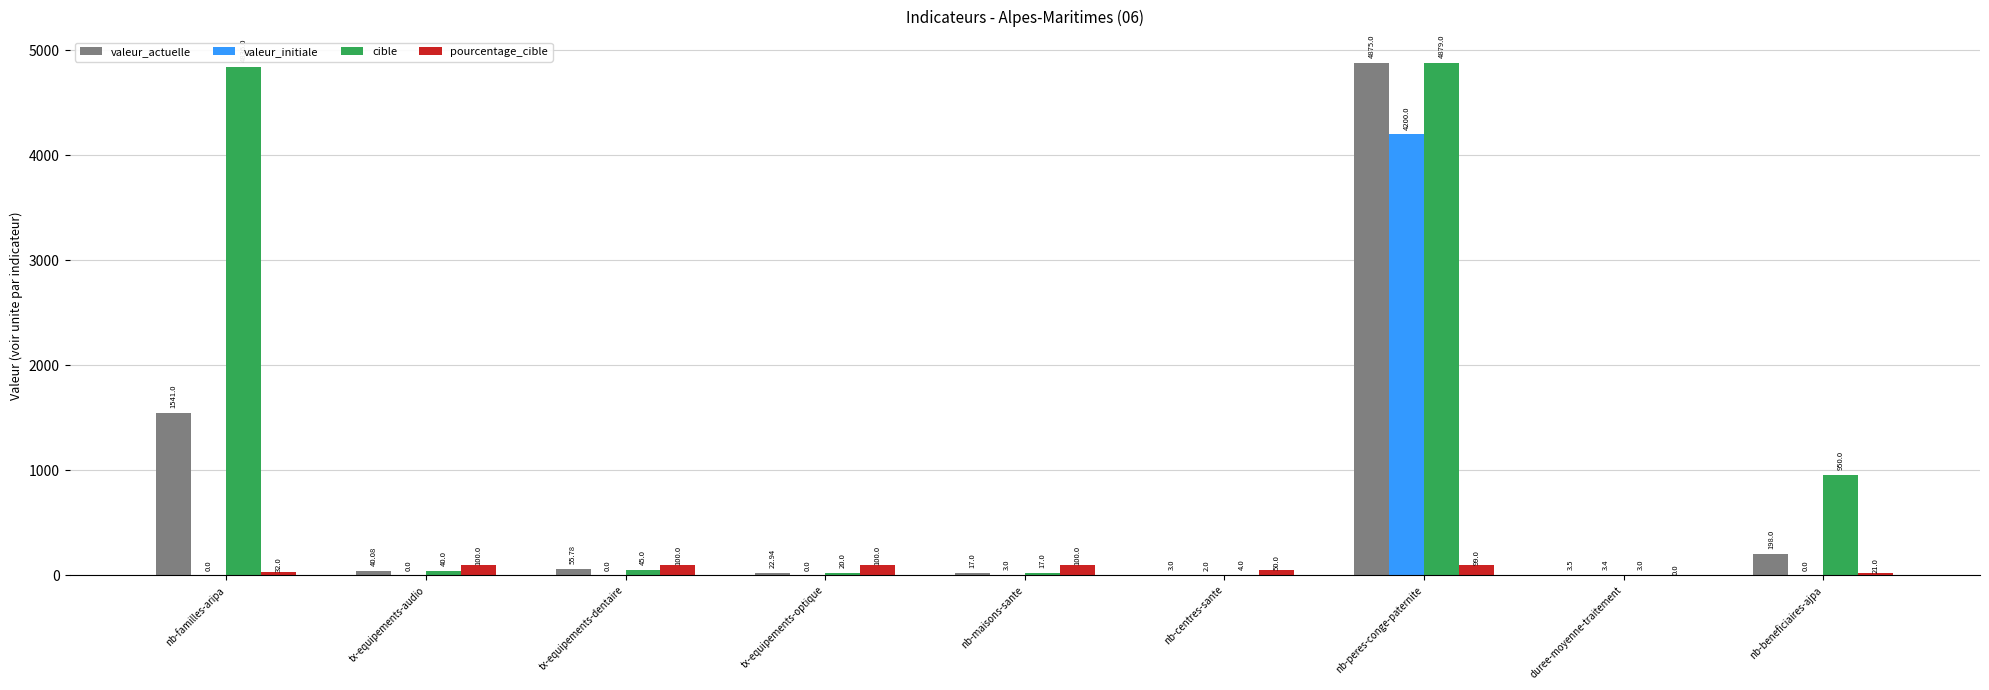

What is the total value across all series at tx-equipements-audio?

180.1